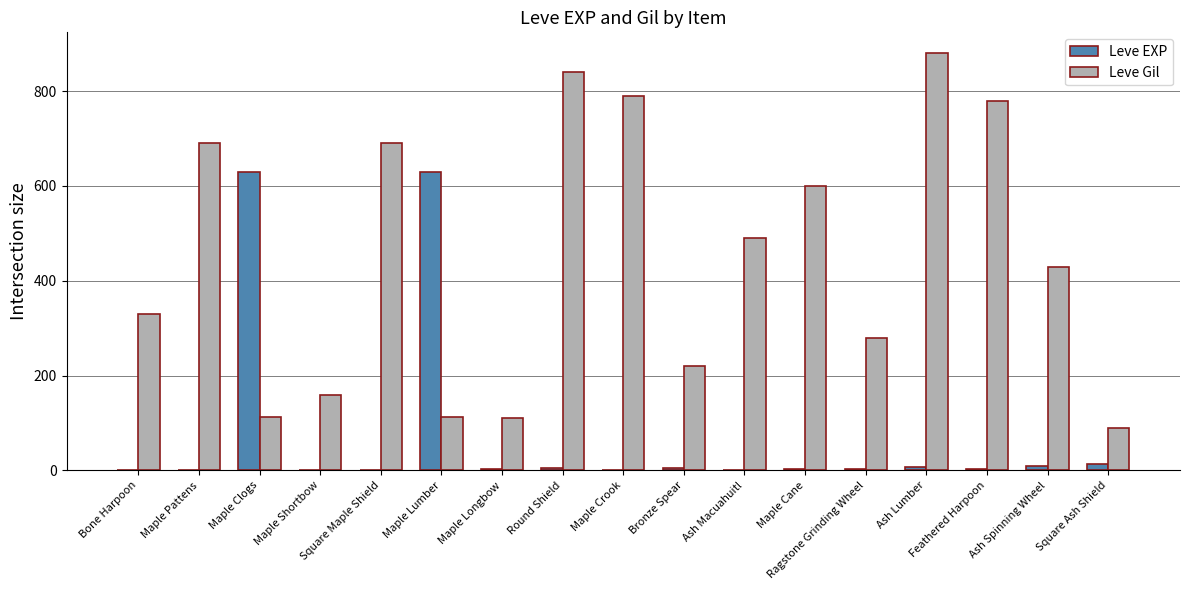

Does the chart contain stacked bars?

No